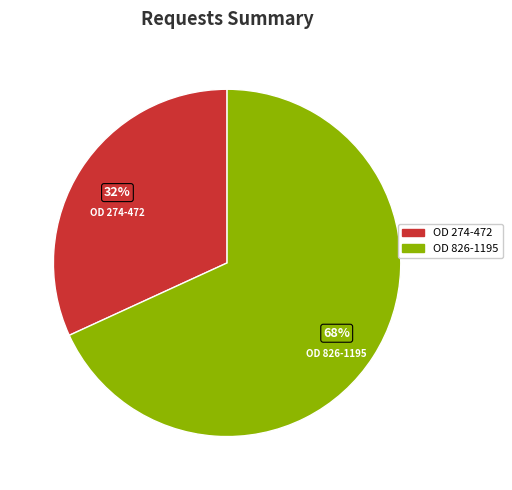

Which slice is the smallest?

OD 274-472